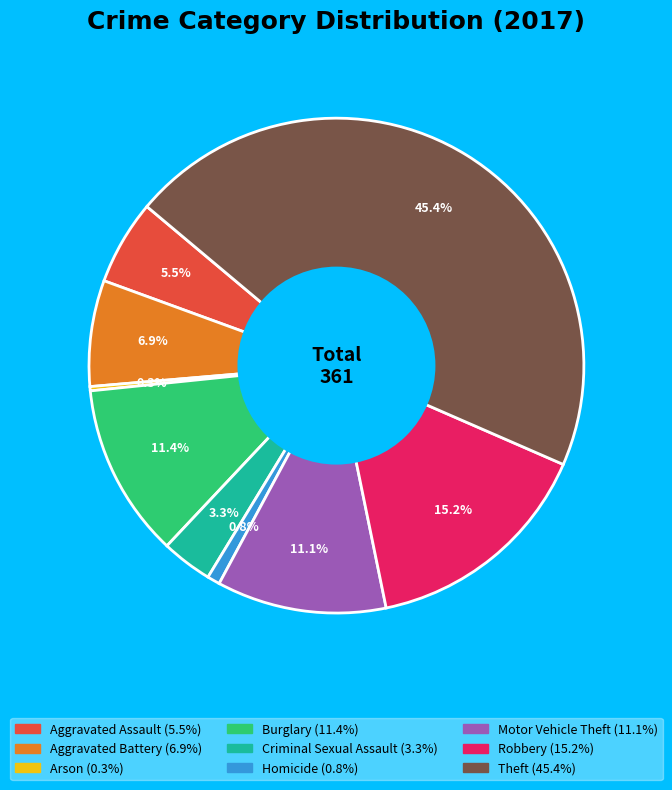

What portion of the pie excludes Motor Vehicle Theft?

88.9%